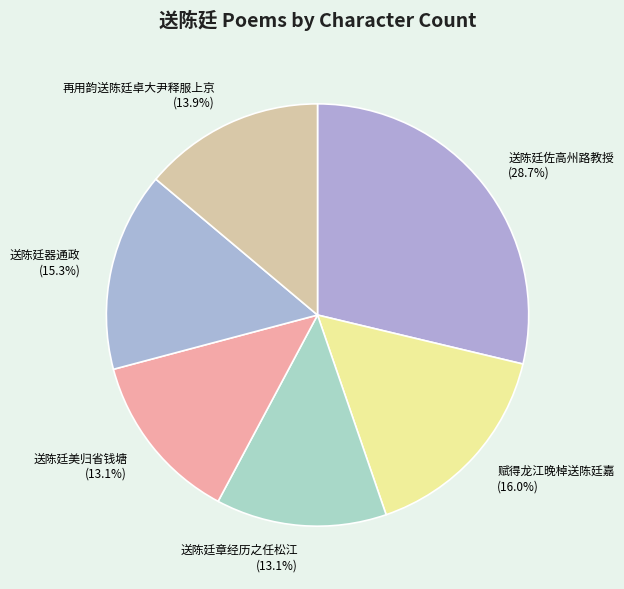

Which slice is the largest?

送陈廷佐高州路教授